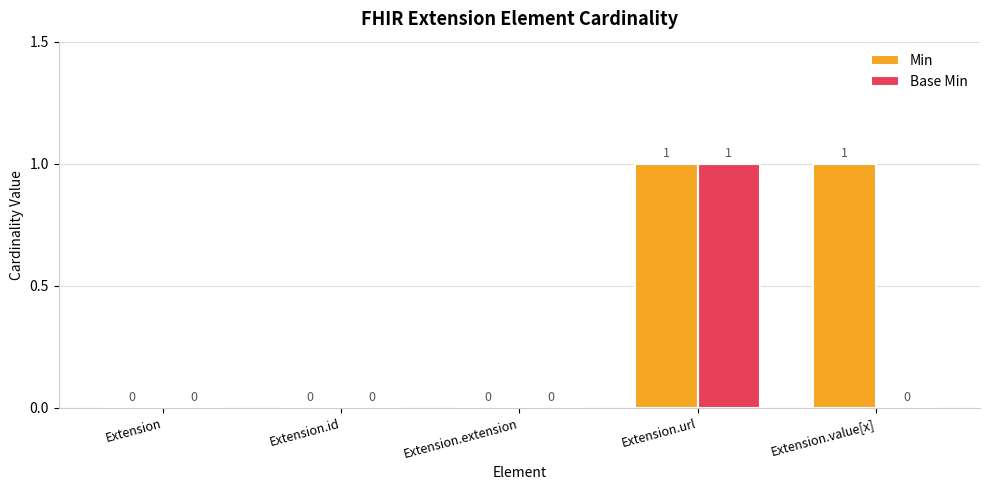

True or false: Base Min has a value of 0 at Extension.extension.

True